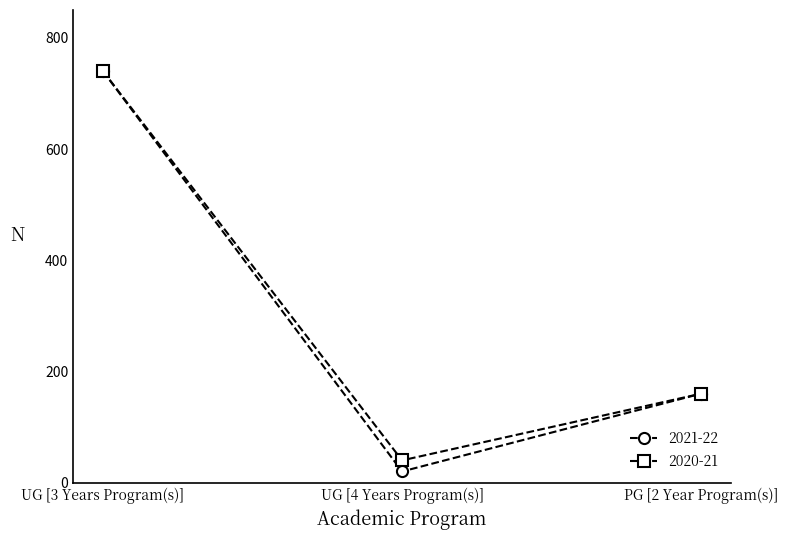

What is the difference between the maximum and second lowest values in the 2020-21 series?

580